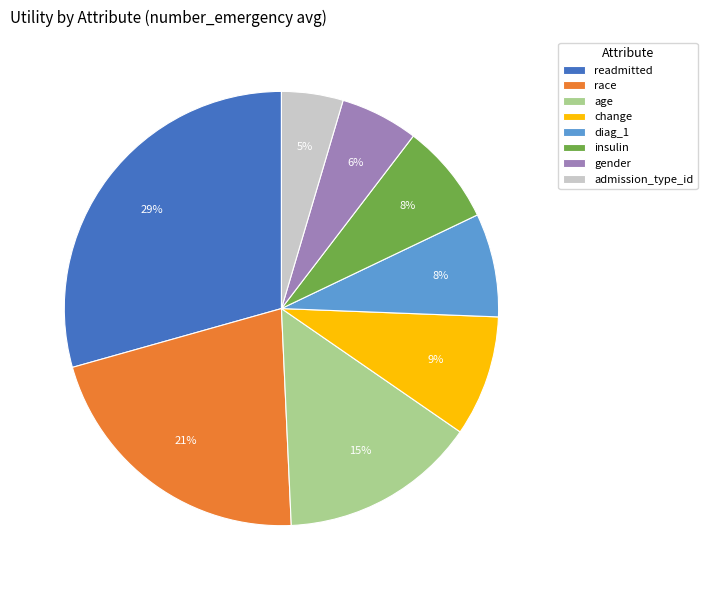

Between gender and diag_1, which is larger?

diag_1